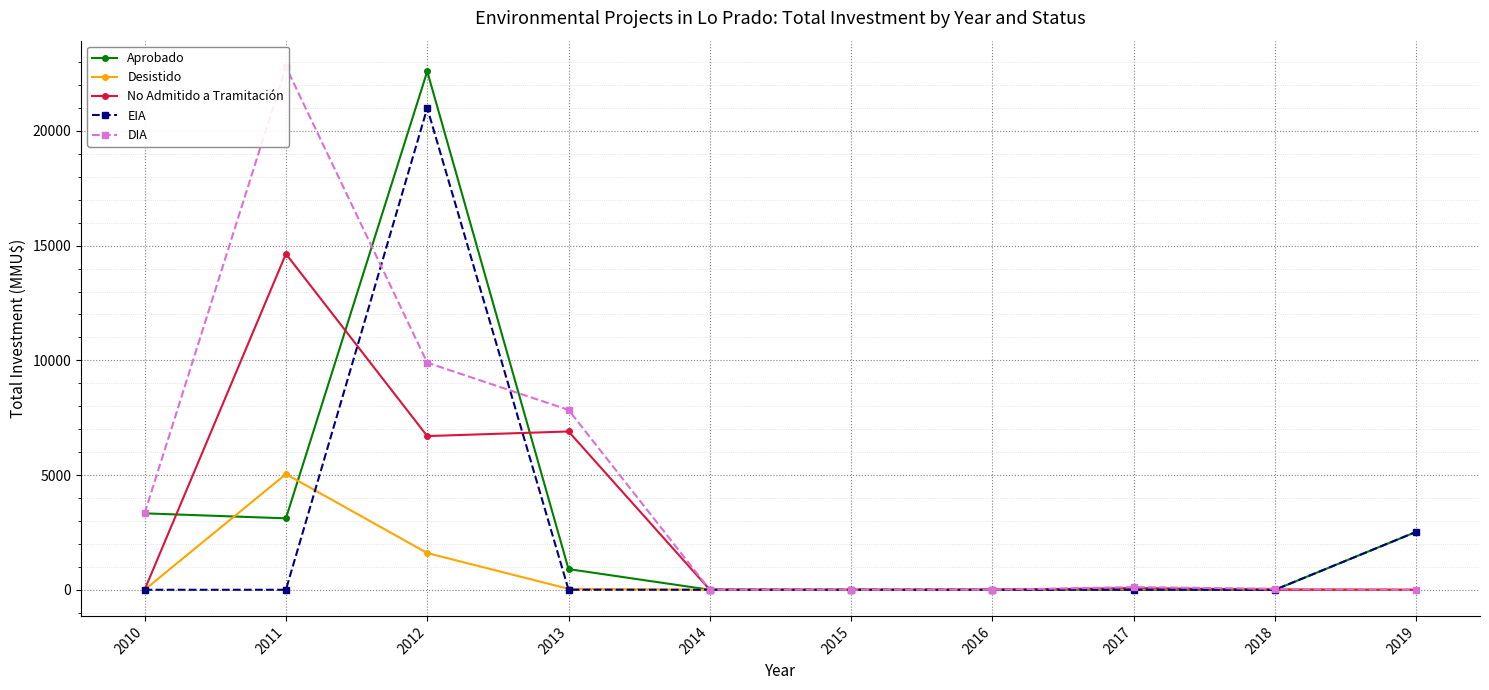

How many interior local peaks does the Aprobado series have?

1